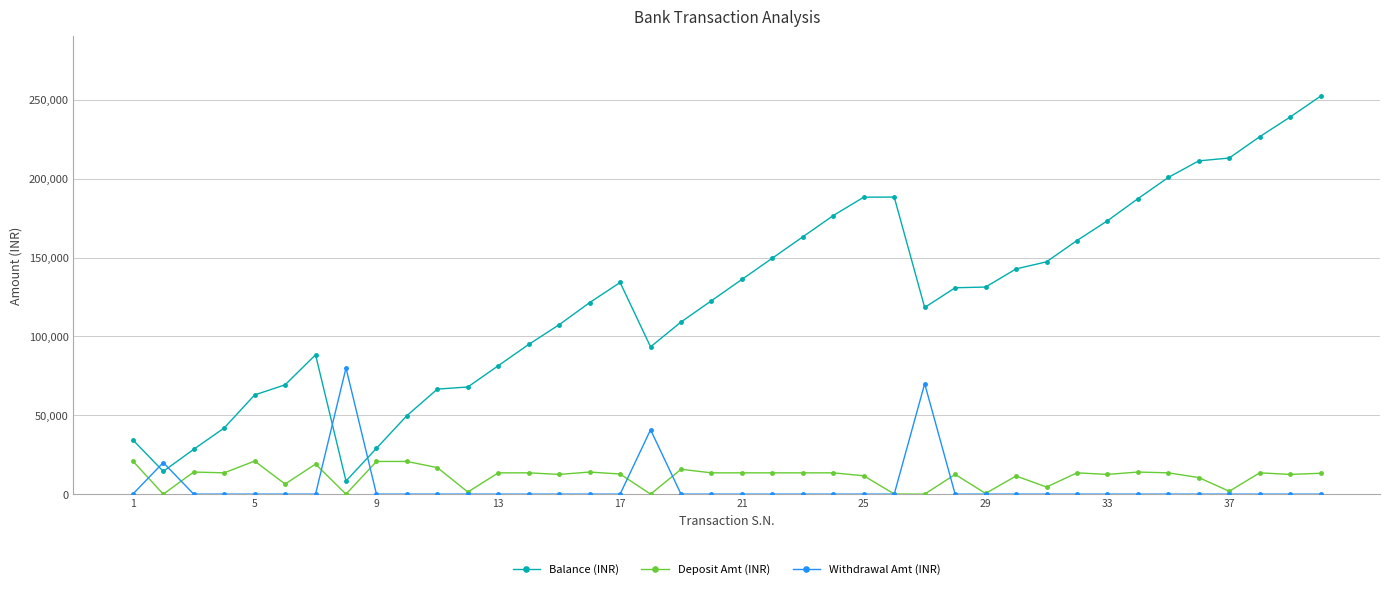

Count the number of categories in the chart.

40